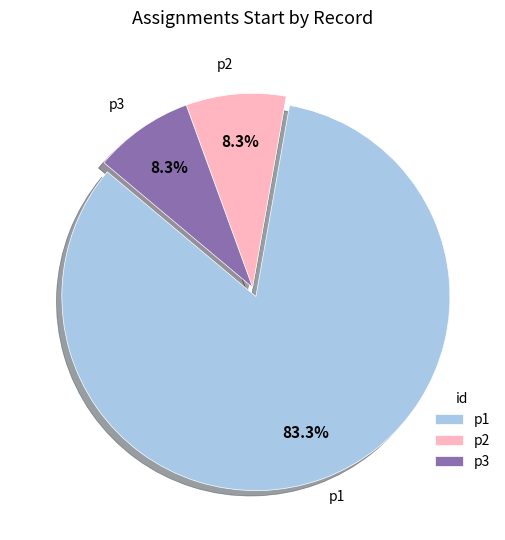

What is the largest slice in the pie chart?

p1